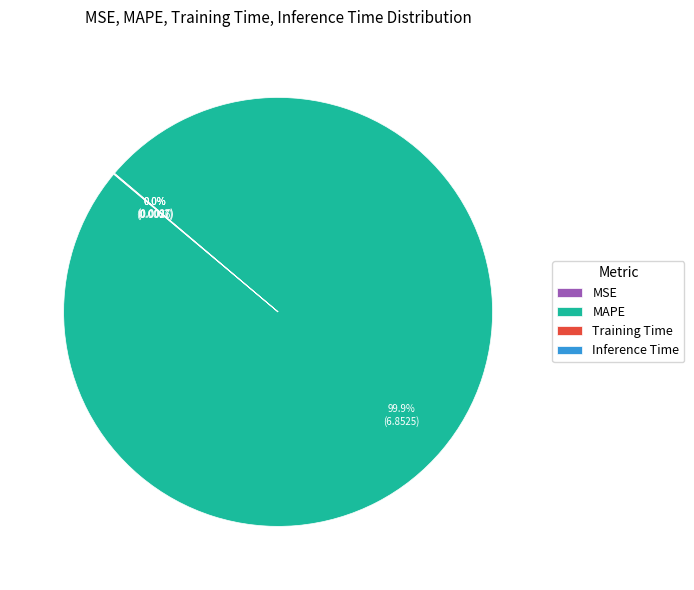

Which slice is the largest?

MAPE